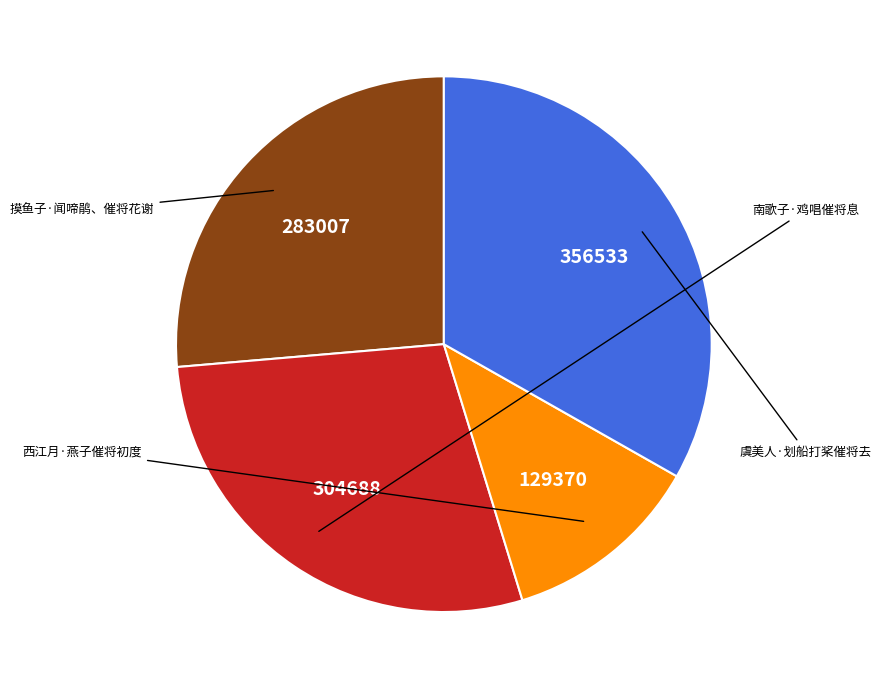

Does 虞美人·划船打桨催将去 represent more than half of the total?

No